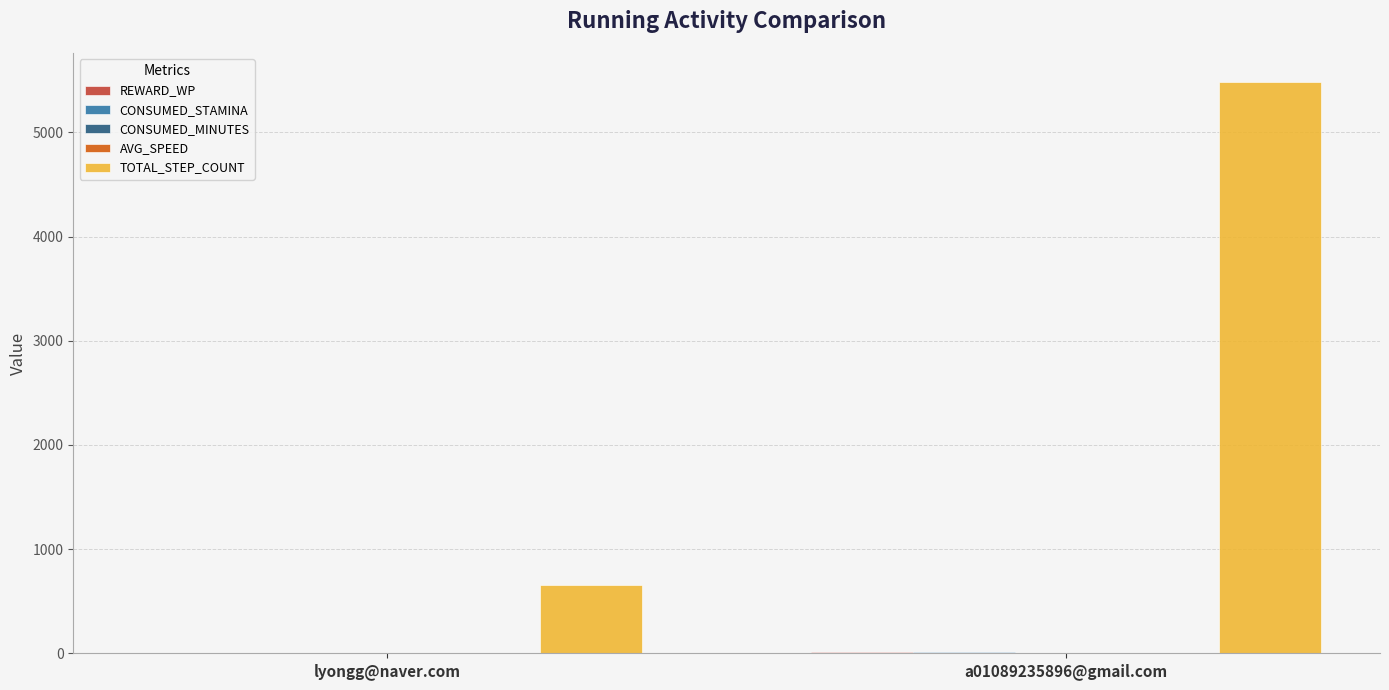

The value of TOTAL_STEP_COUNT at a01089235896@gmail.com is 9385.4. True or false?

False